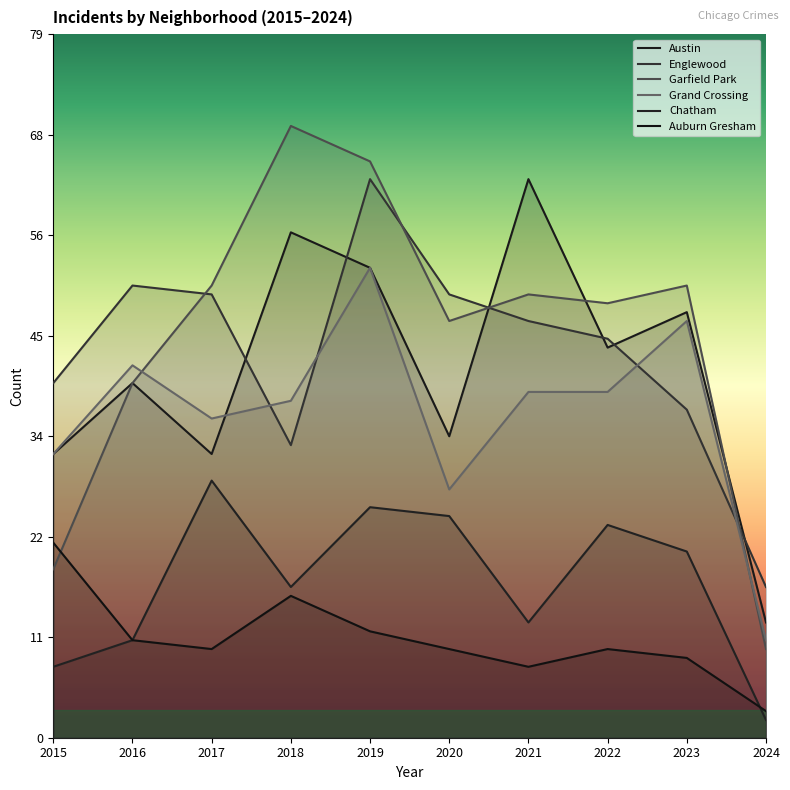

What is the sum of the Auburn Gresham values at 2024 and 2016?

14